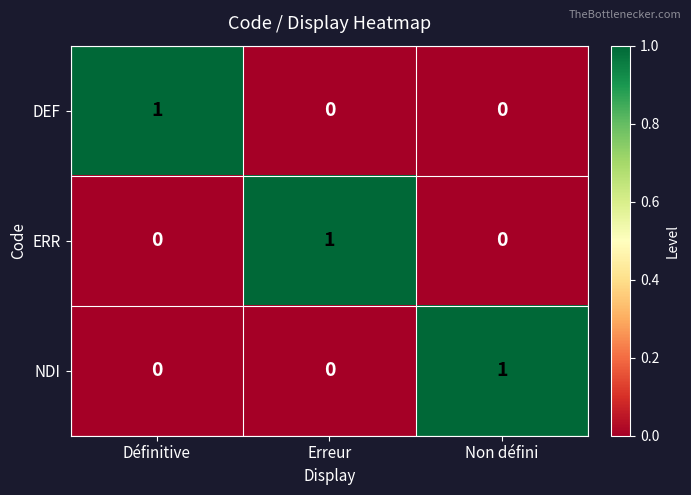

What is the maximum value shown in the chart?

1